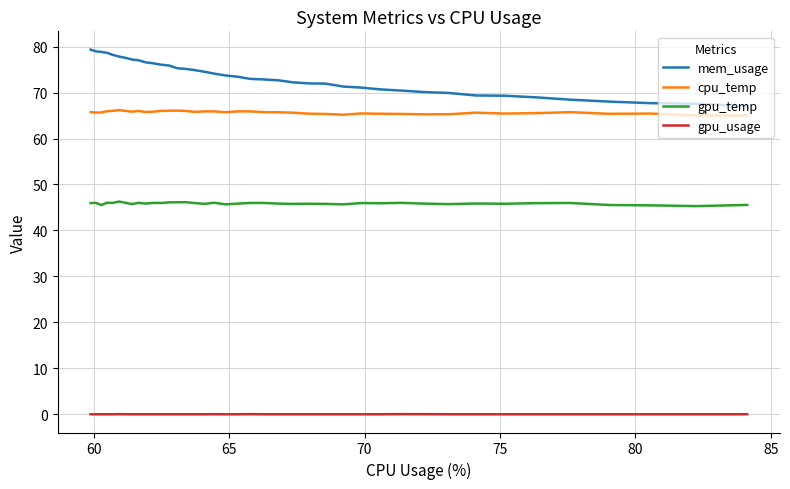

List the series in order of their peak value, highest first.

mem_usage, cpu_temp, gpu_temp, gpu_usage